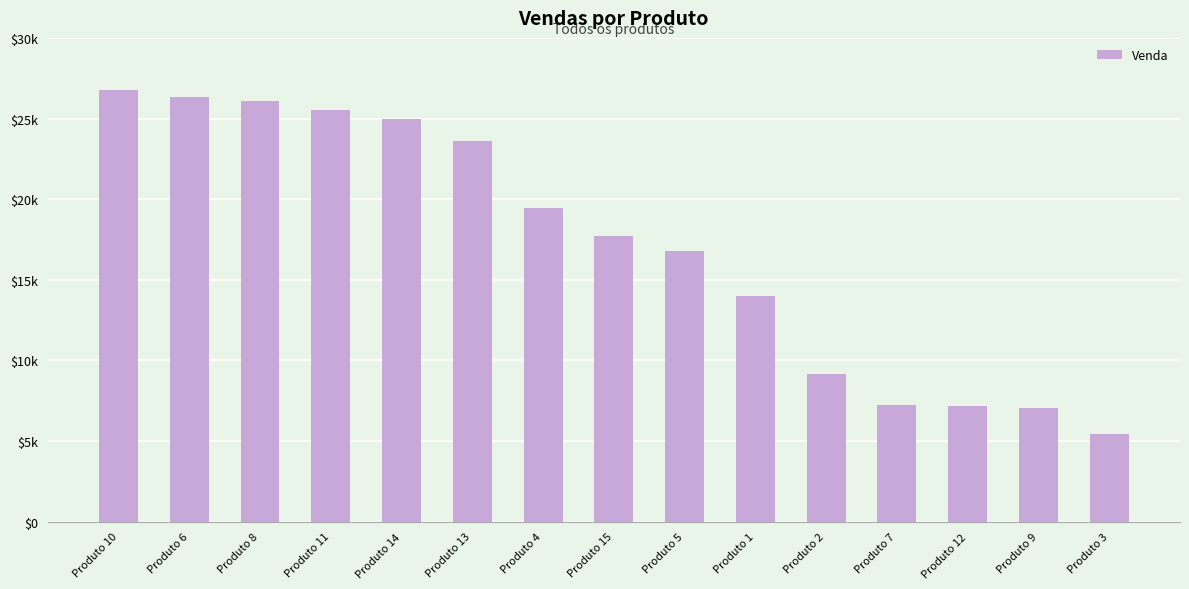

What is the label of the 3rd bar from the left?

Produto 8